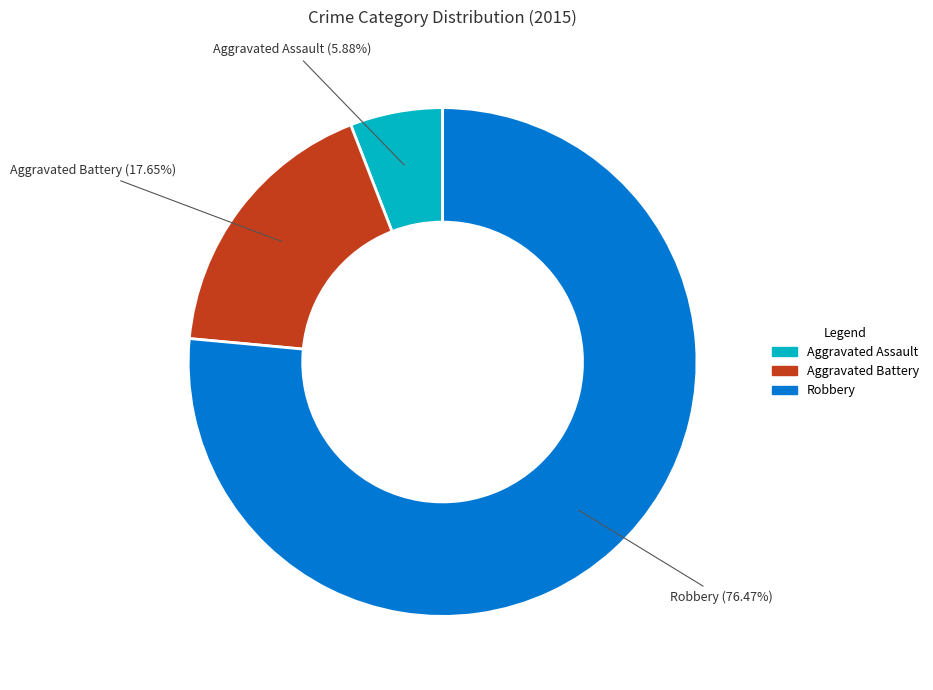

What is the ratio of the value at Robbery to the value at Aggravated Battery?

4.3